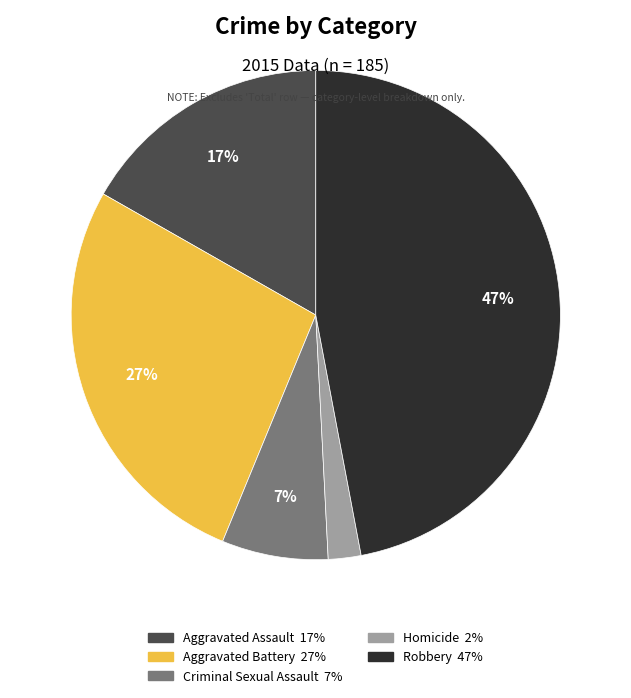

What is the smallest slice in the pie chart?

Homicide